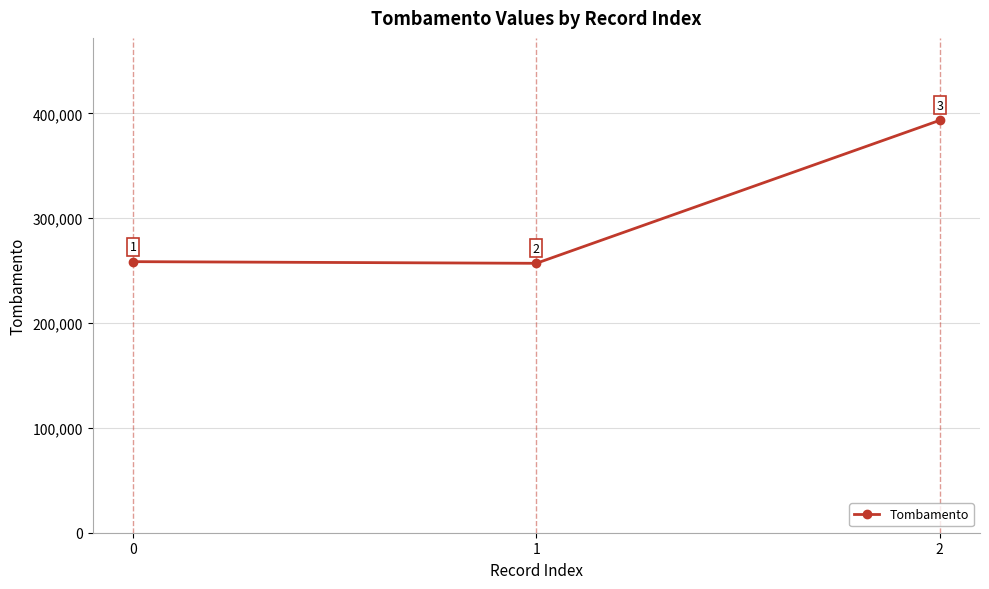

What is the value of the 1st point from the left?

258625